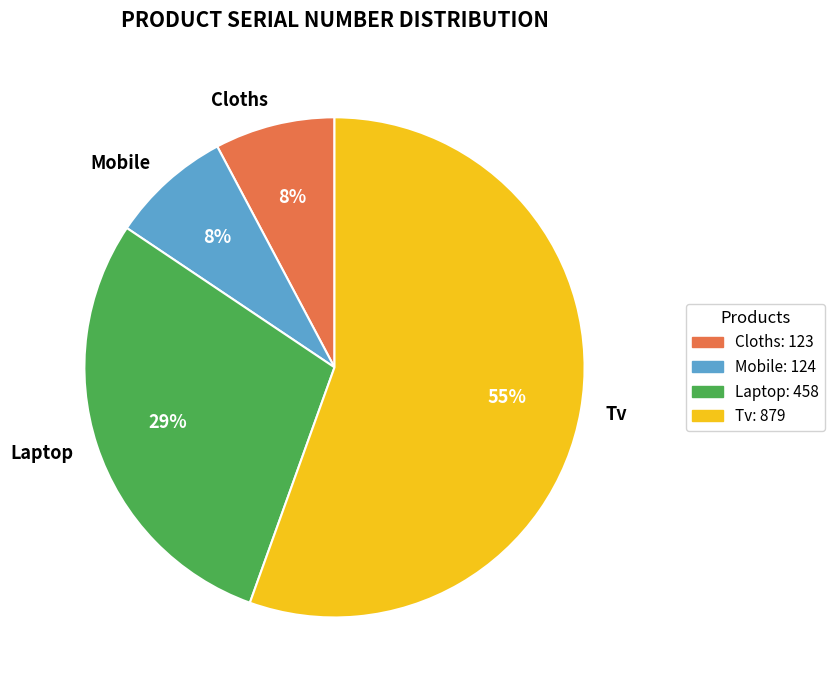

Does Tv represent more than half of the total?

Yes